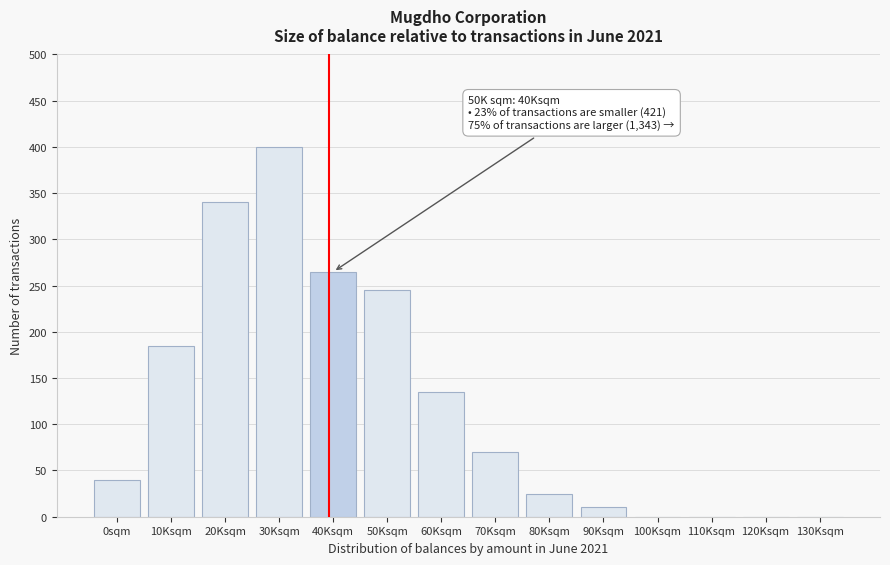

Reading left to right, transcribe all the data shown in this chart.

0sqm=40	10Ksqm=185	20Ksqm=340	30Ksqm=400	40Ksqm=265	50Ksqm=245	60Ksqm=135	70Ksqm=70	80Ksqm=25	90Ksqm=10	100Ksqm=0	110Ksqm=0	120Ksqm=0	130Ksqm=0